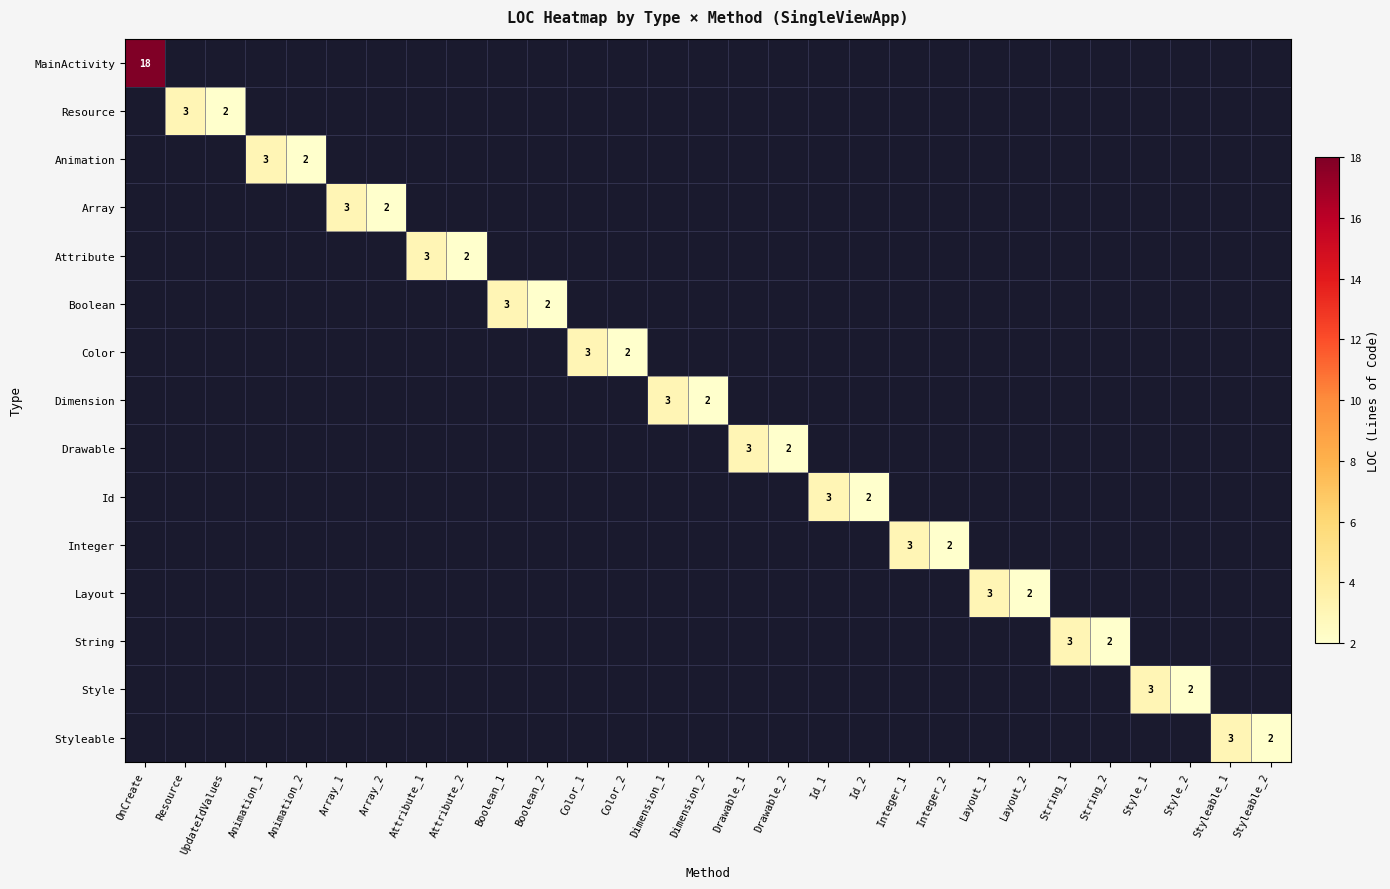

At which label does Boolean reach its minimum?

OnCreate